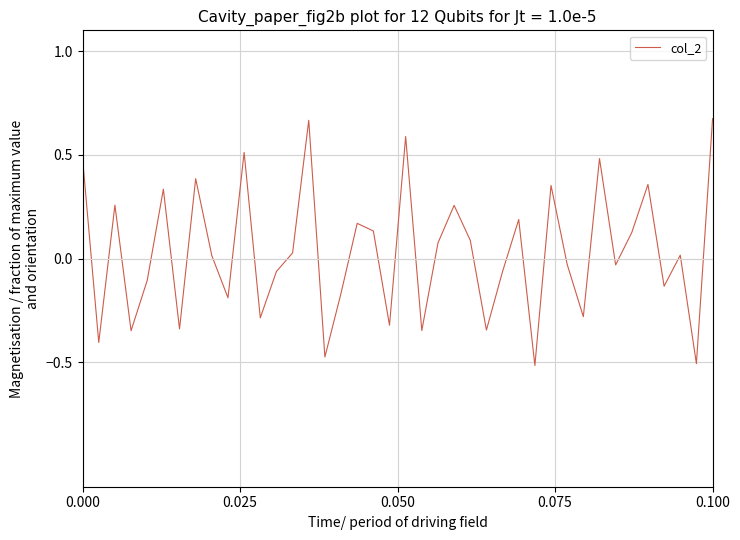

What is the difference between the maximum and minimum values?

1.2